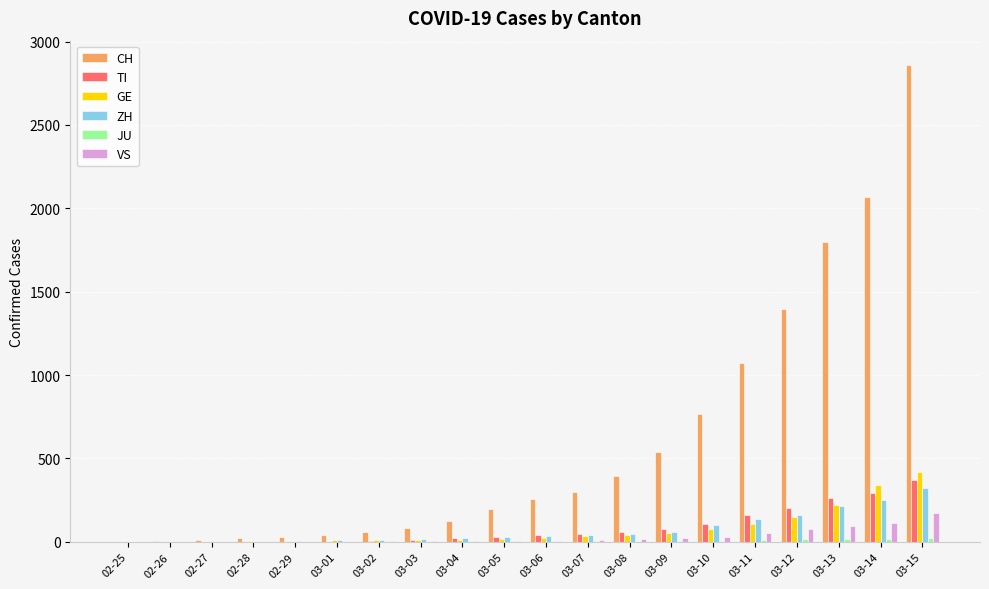

Is the value of ZH at 03-07 greater than the value of VS at 03-14?

No